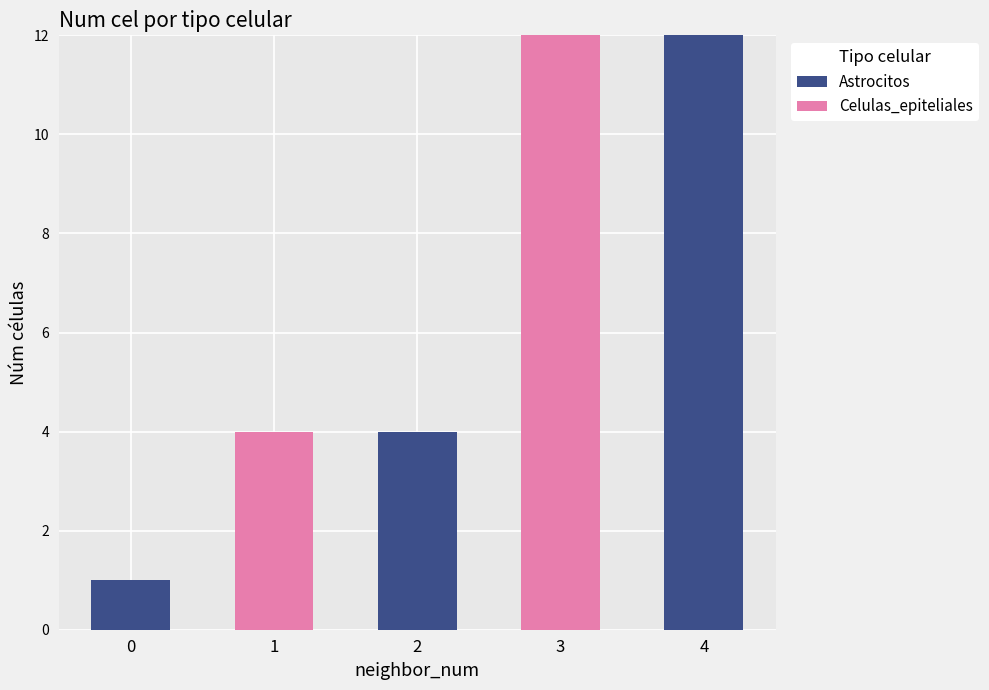

What are all the series names shown in the legend?

Astrocitos, Celulas_epiteliales